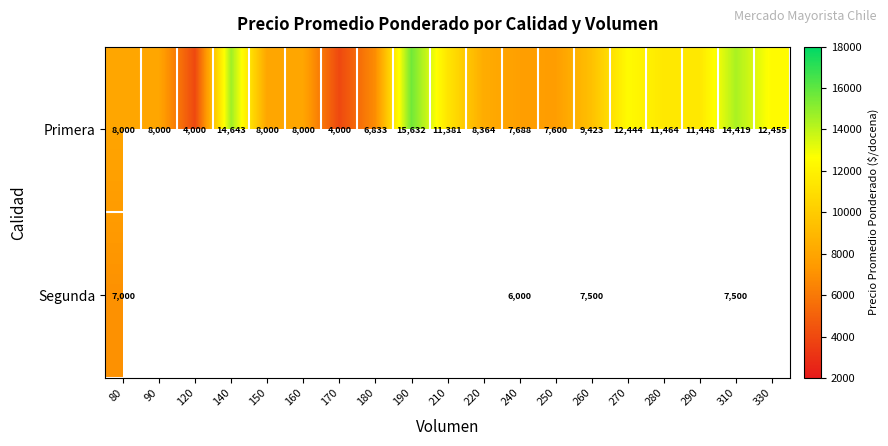

Is the value of Primera at 310 greater than the value of Segunda at 240?

Yes